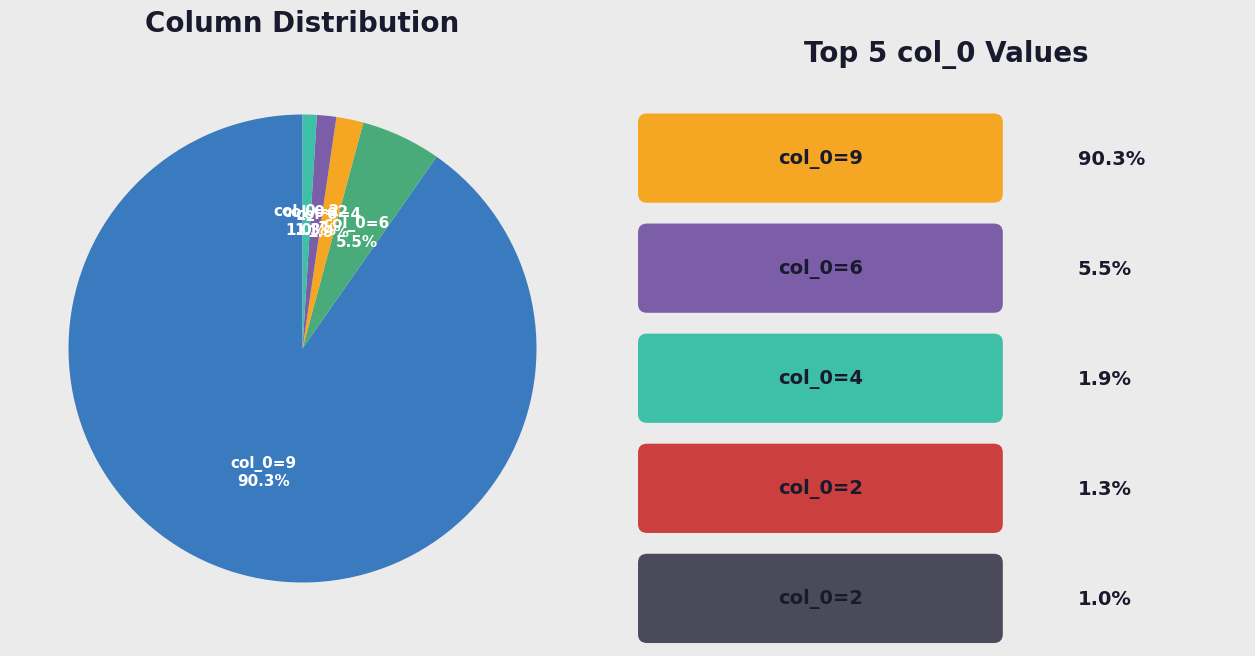

Is there a majority slice in this chart?

Yes